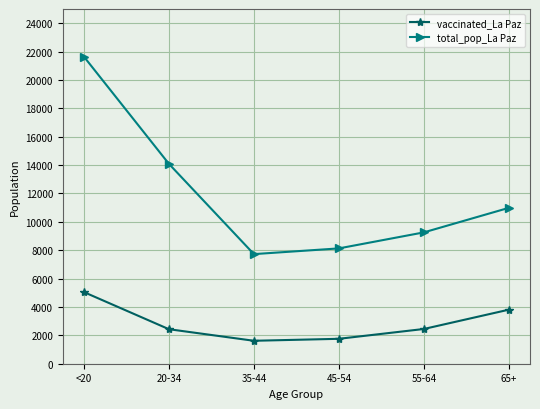

Is the value of vaccinated_La Paz at 65+ greater than the value of total_pop_La Paz at <20?

No